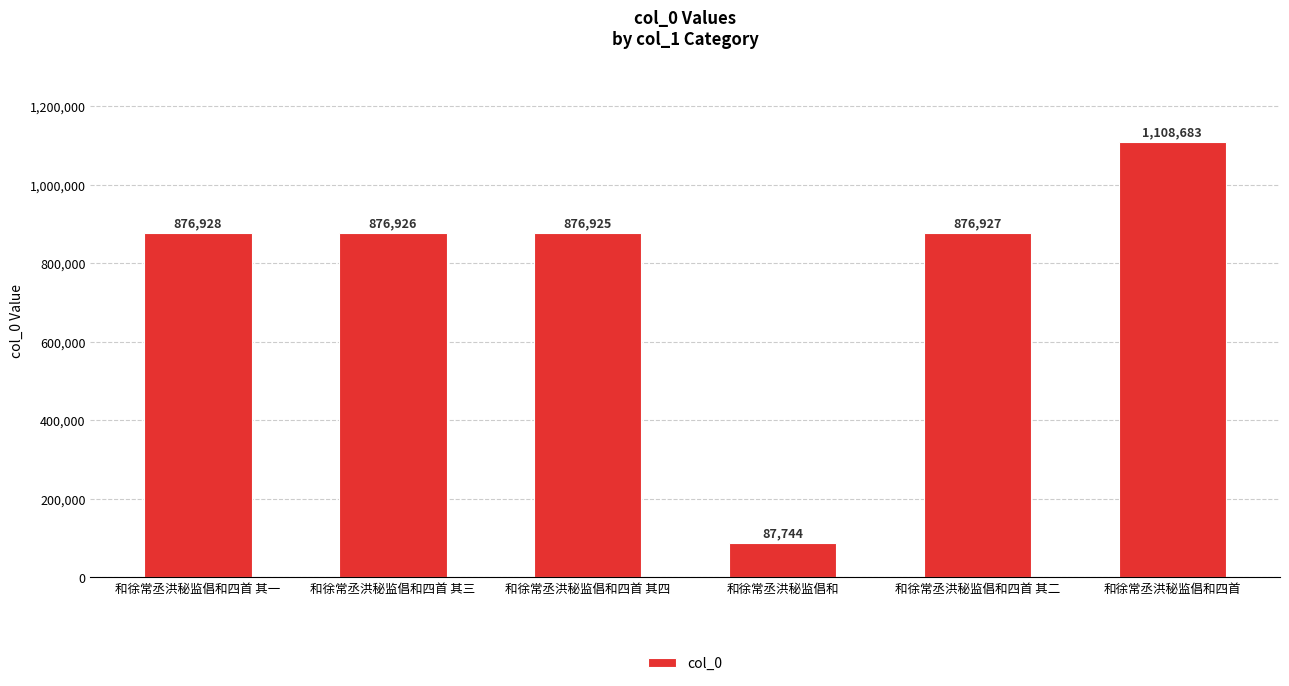

How many categories are shown in the chart?

6